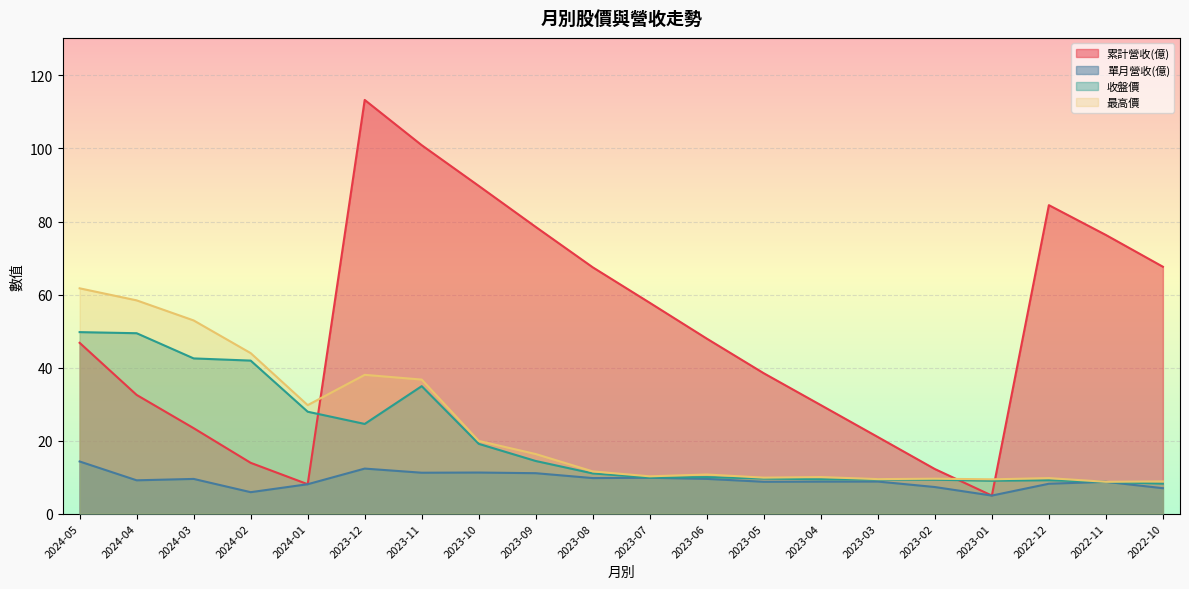

What value does the 最高價 series have at 2023-04?

10.0